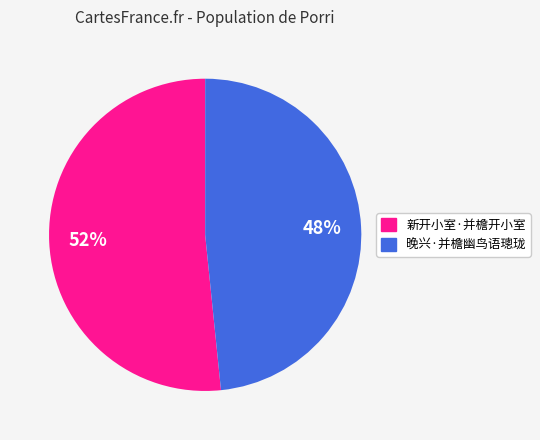

The 晚兴·并檐幽鸟语璁珑 slice represents 42% of the pie. True or false?

False